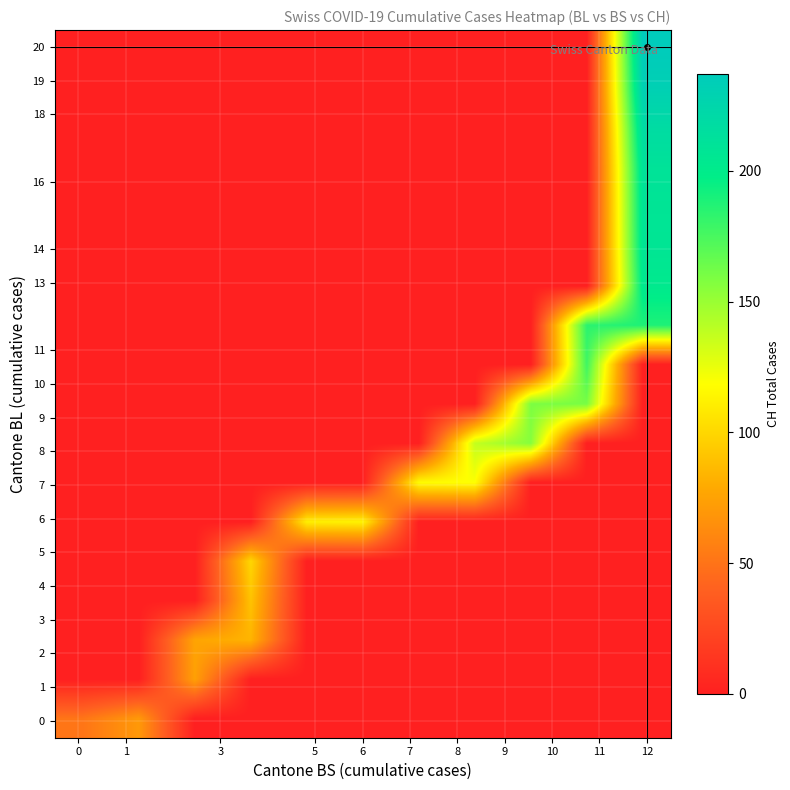

Reading left to right, transcribe all the data shown in this chart.

row_0: 0=51	1=70	3=0	5=0	6=0	7=0	8=0	9=0	10=0	11=0	12=0
row_1: 0=0	1=0	3=74	5=0	6=0	7=0	8=0	9=0	10=0	11=0	12=0
row_2: 0=0	1=0	3=76	5=84	6=0	7=0	8=0	9=0	10=0	11=0	12=0
row_3: 0=0	1=0	3=0	5=91	6=0	7=0	8=0	9=0	10=0	11=0	12=0
row_4: 0=0	1=0	3=0	5=100	6=0	7=0	8=0	9=0	10=0	11=0	12=0
row_5: 0=0	1=0	3=0	5=0	6=111	7=113	8=0	9=0	10=0	11=0	12=0
row_6: 0=0	1=0	3=0	5=0	6=0	7=0	8=117	9=119	10=0	11=0	12=0
row_7: 0=0	1=0	3=0	5=0	6=0	7=0	8=0	9=137	10=156	11=0	12=0
row_8: 0=0	1=0	3=0	5=0	6=0	7=0	8=0	9=0	10=159	11=160	12=0
row_9: 0=0	1=0	3=0	5=0	6=0	7=0	8=0	9=0	10=0	11=178	12=0
row_10: 0=0	1=0	3=0	5=0	6=0	7=0	8=0	9=0	10=0	11=184	12=188
row_11: 0=0	1=0	3=0	5=0	6=0	7=0	8=0	9=0	10=0	11=0	12=202
row_12: 0=0	1=0	3=0	5=0	6=0	7=0	8=0	9=0	10=0	11=0	12=207
row_13: 0=0	1=0	3=0	5=0	6=0	7=0	8=0	9=0	10=0	11=0	12=208
row_14: 0=0	1=0	3=0	5=0	6=0	7=0	8=0	9=0	10=0	11=0	12=210
row_15: 0=0	1=0	3=0	5=0	6=0	7=0	8=0	9=0	10=0	11=0	12=218
row_16: 0=0	1=0	3=0	5=0	6=0	7=0	8=0	9=0	10=0	11=0	12=231
row_17: 0=0	1=0	3=0	5=0	6=0	7=0	8=0	9=0	10=0	11=0	12=237